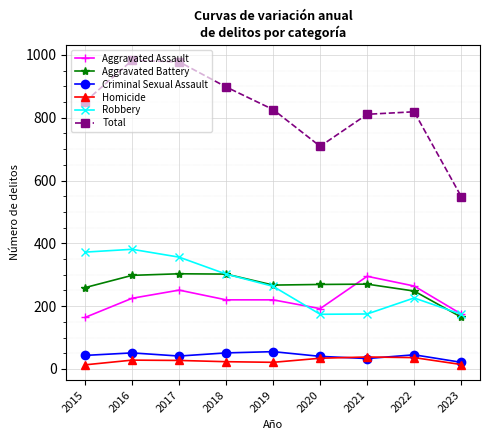

True or false: Criminal Sexual Assault has a value of 87 at 2018.

False